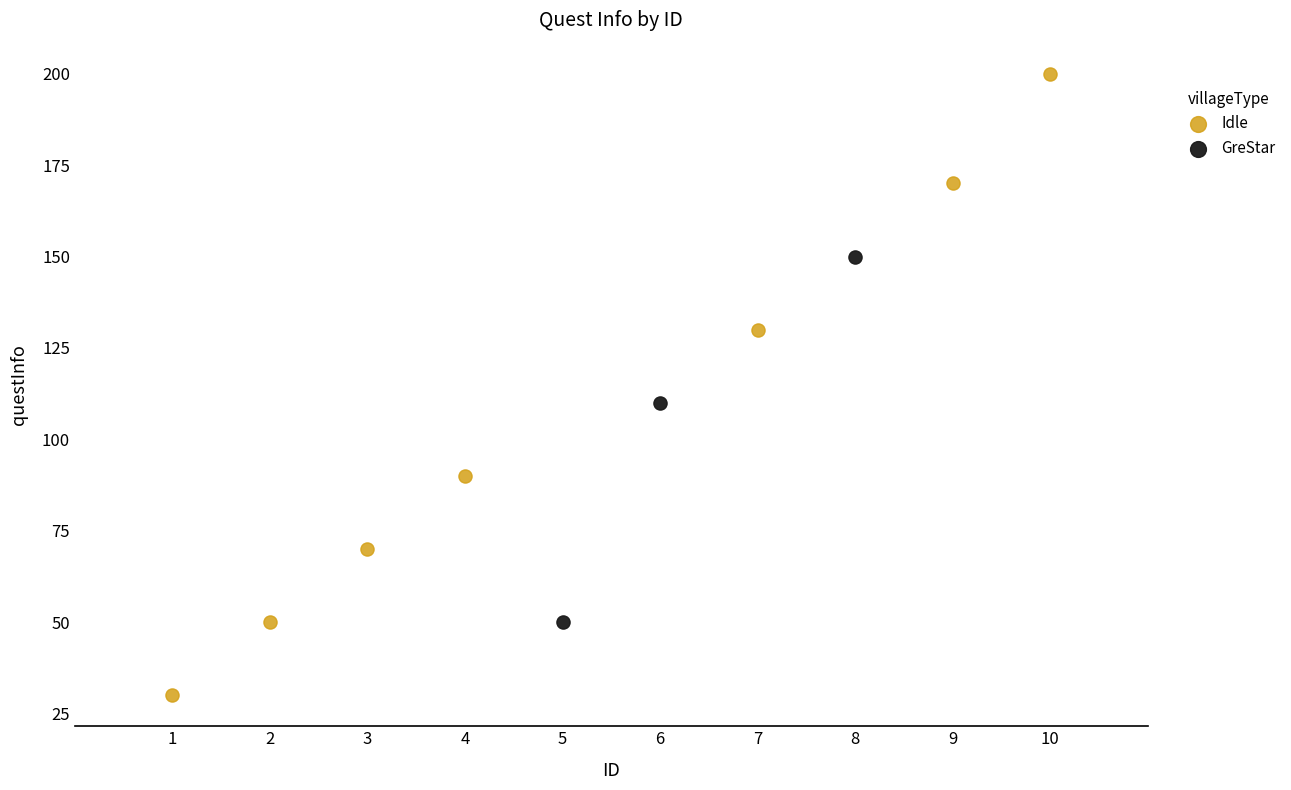

Which series has the widest spread of Y values?

Idle